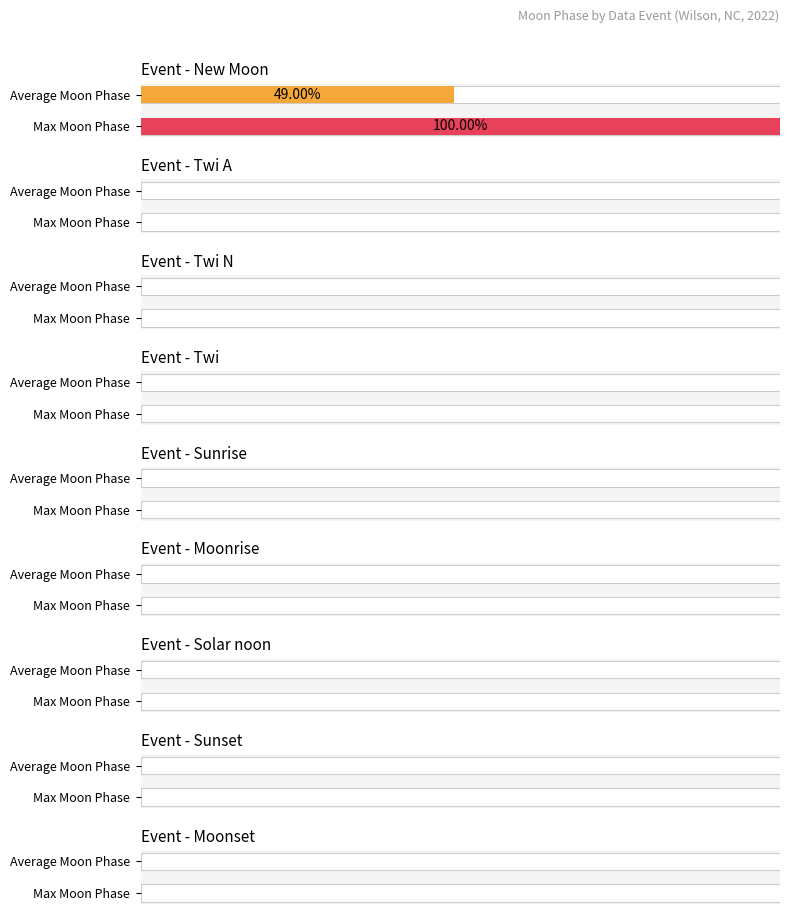

Rank the series at Twi from highest to lowest value.

Average Moon Phase, Max Moon Phase